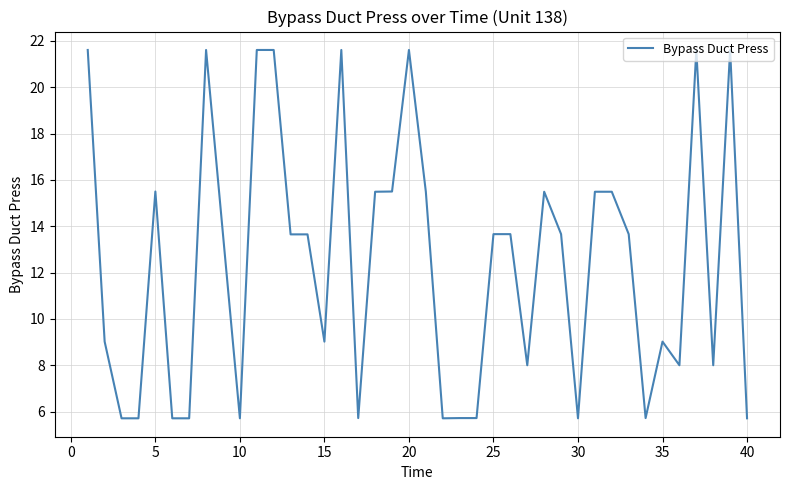

What is the maximum value shown in the chart?

21.6